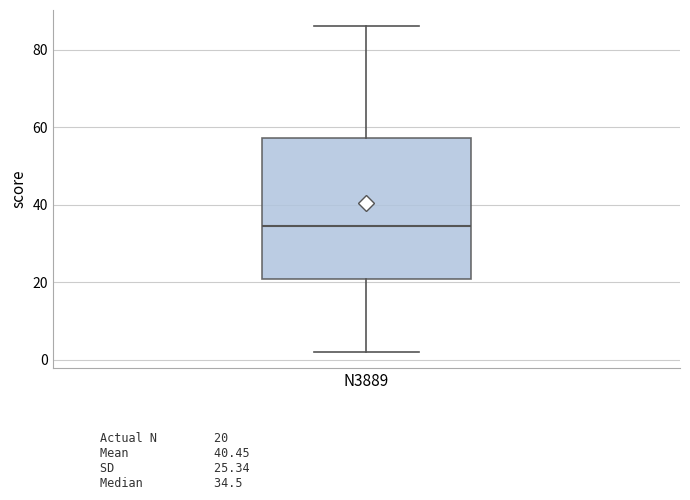

Transcribe this box plot: give where the median line is, the range the box spans, and where the two whiskers end, as read against the y-axis. The values are not printed on the chart, so give them approximately, as read against the axis.

median 34, box 20 to 58, whiskers 2 to 86